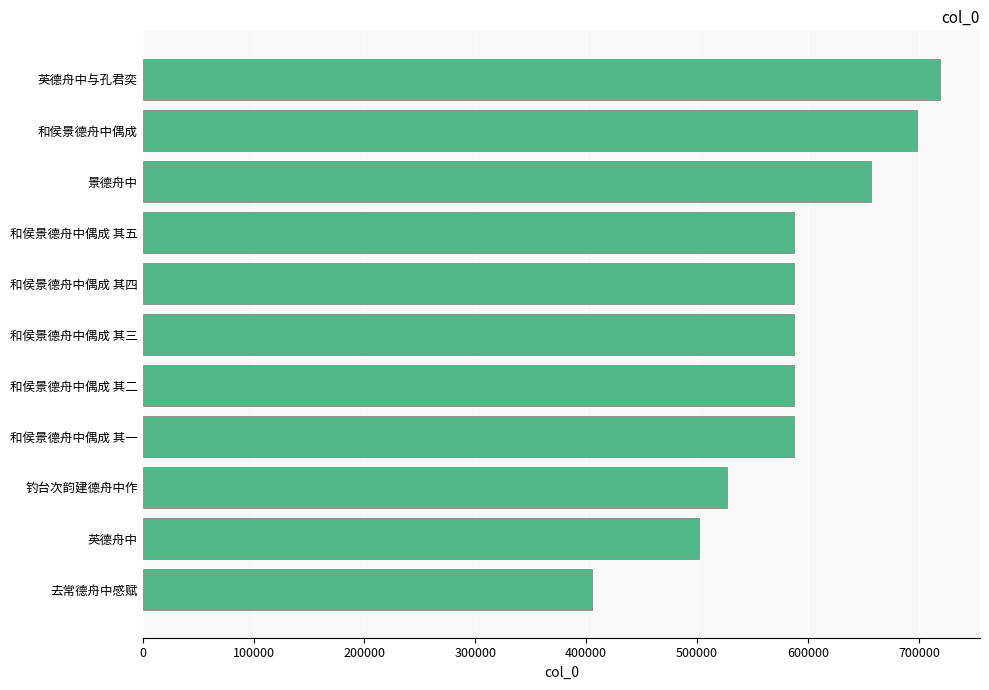

Read the value at 英德舟中与孔君奕.

719090